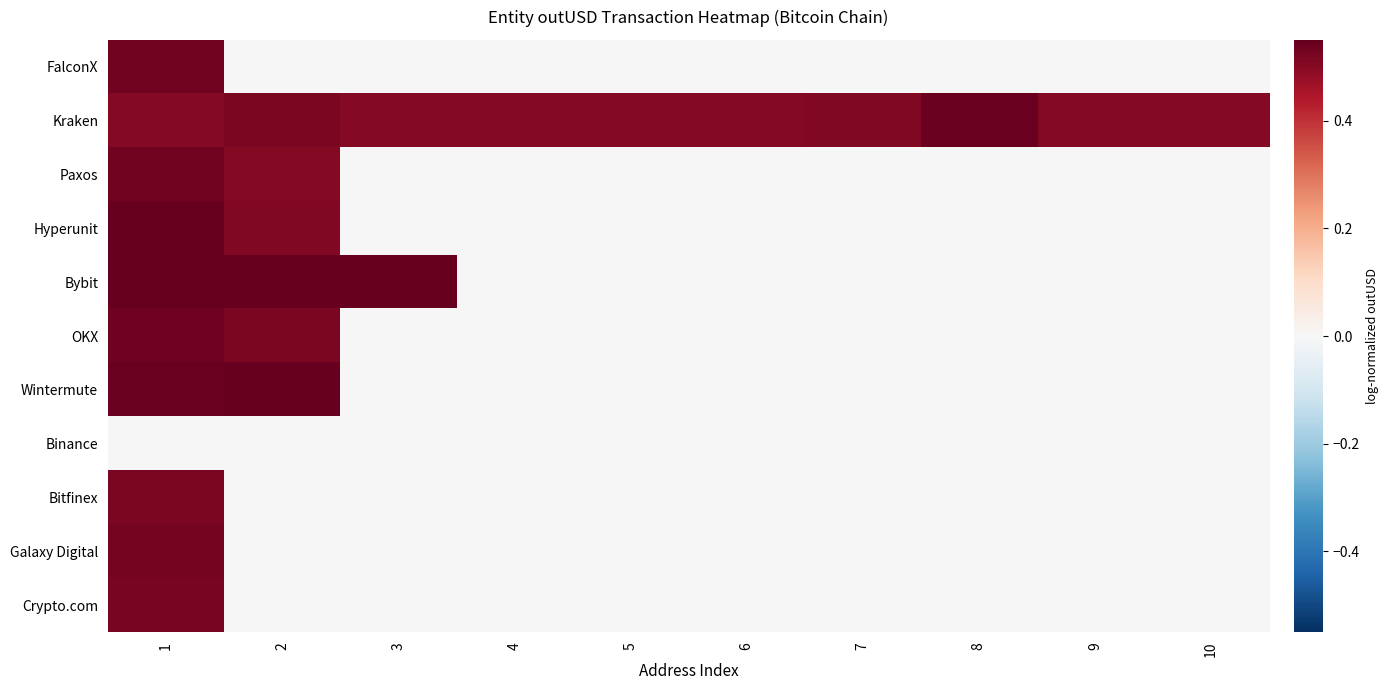

Which has a higher value, 5 or 1?

1